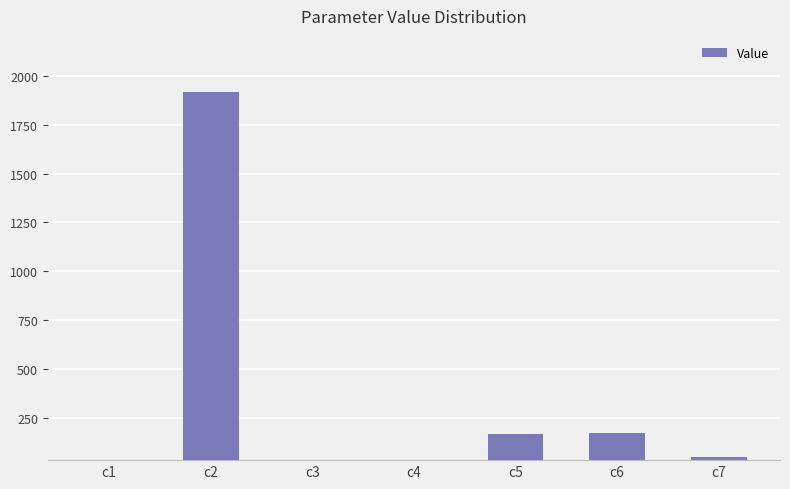

Reading right to left, what are all the values shown in this chart?

c7=46.0	c6=172.7	c5=166.2	c4=0.0	c3=0.0	c2=1918.2	c1=0.0